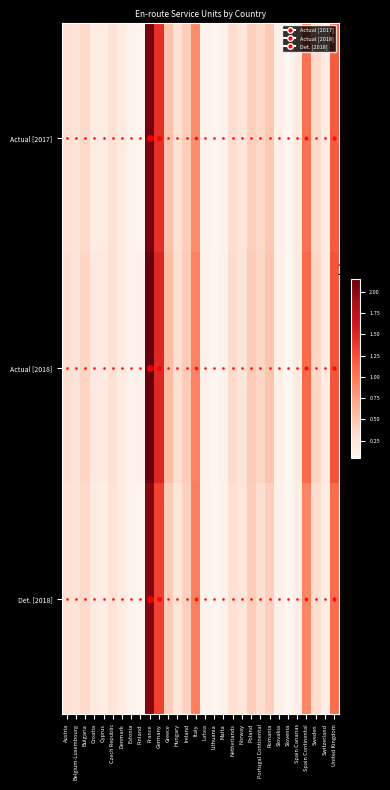

Reading left to right, extract all data points from this chart.

Actual [2017]: Austria=2973819	Belgium-Luxembourg=2593652	Bulgaria=3513254	Croatia=1799166	Cyprus=1727958	Czech Republic=2823895	Denmark=1665678	Estonia=864575	Finland=848430	France=20862129	Germany=14374175	Greece=5158194	Hungary=2973195	Ireland=4465253	Italy=8631816	Latvia=877214	Lithuania=540776	Malta=915945	Netherlands=3223221	Norway=2526846	Poland=4290520	Portugal Continental=3777024	Romania=4756852	Slovakia=1189020	Slovenia=524771	Spain Canarias=1602003	Spain Continental=10440757	Sweden=3615171	Switzerland=1603674	United Kingdom=11767621
Actual [2018]: Austria=3198238	Belgium-Luxembourg=2643568	Bulgaria=3937596	Croatia=1993898	Cyprus=1897492	Czech Republic=3041481	Denmark=1709063	Estonia=919795	Finland=940208	France=21449867	Germany=14989181	Greece=5600105	Hungary=3235675	Ireland=4549883	Italy=9433866	Latvia=938372	Lithuania=602689	Malta=934710	Netherlands=3392469	Norway=2522273	Poland=4666097	Portugal Continental=3855541	Romania=5100776	Slovakia=1296243	Slovenia=571894	Spain Canarias=1788036	Spain Continental=11058991	Sweden=3812797	Switzerland=1741384	United Kingdom=12194153
Det. [2018]: Austria=2928000	Belgium-Luxembourg=2650000	Bulgaria=3611824	Croatia=1863185	Cyprus=1489197	Czech Republic=2795000	Denmark=1608000	Estonia=855350	Finland=843000	France=20204000	Germany=13242000	Greece=4492622	Hungary=2453639	Ireland=4184878	Italy=9553591	Latvia=867000	Lithuania=541672	Malta=933000	Netherlands=3045000	Norway=2499967	Poland=4419000	Portugal Continental=3147209	Romania=4317155	Slovakia=1250000	Slovenia=529770	Spain Canarias=1537000	Spain Continental=9128000	Sweden=3383000	Switzerland=1512889	United Kingdom=10758000